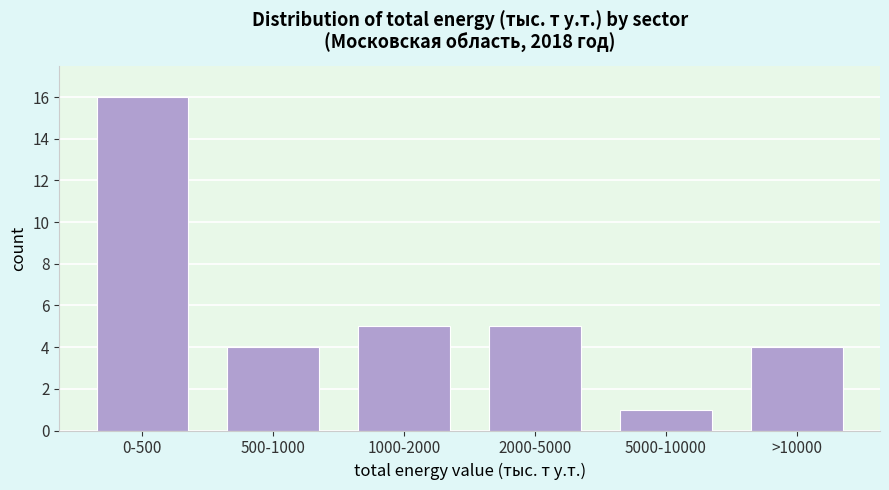

Reading left to right, transcribe all the data shown in this chart.

0-500=16	500-1000=4	1000-2000=5	2000-5000=5	5000-10000=1	>10000=4